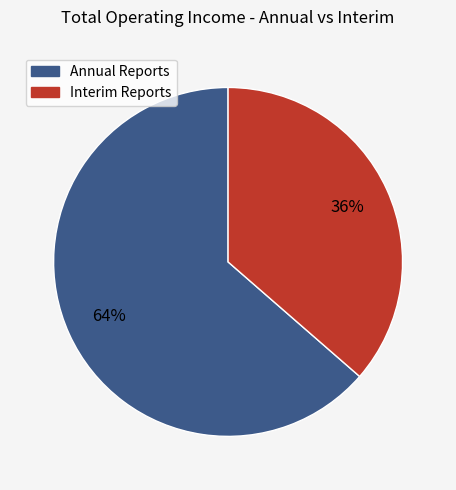

To the nearest percent, what is the average slice percentage?

50%